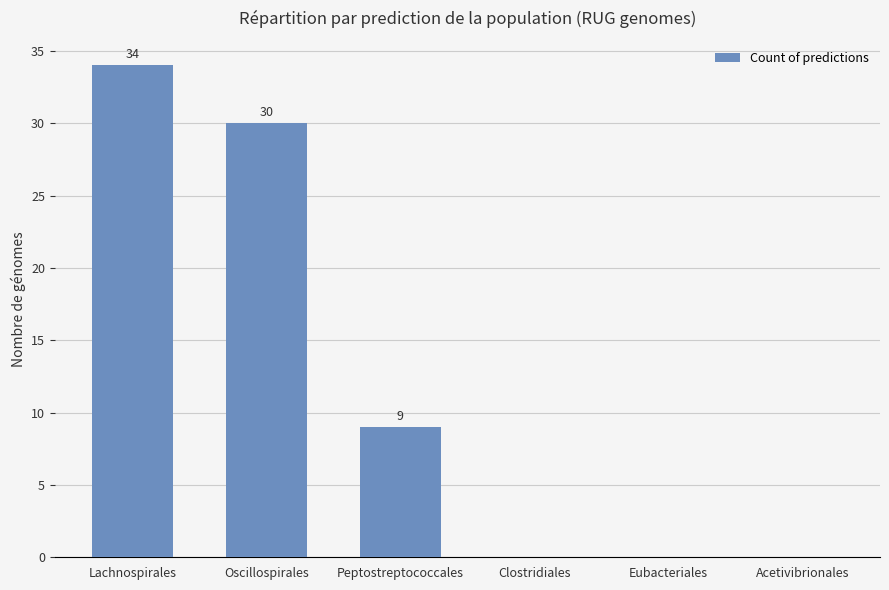

What is the approximate value at Peptostreptococcales?

9